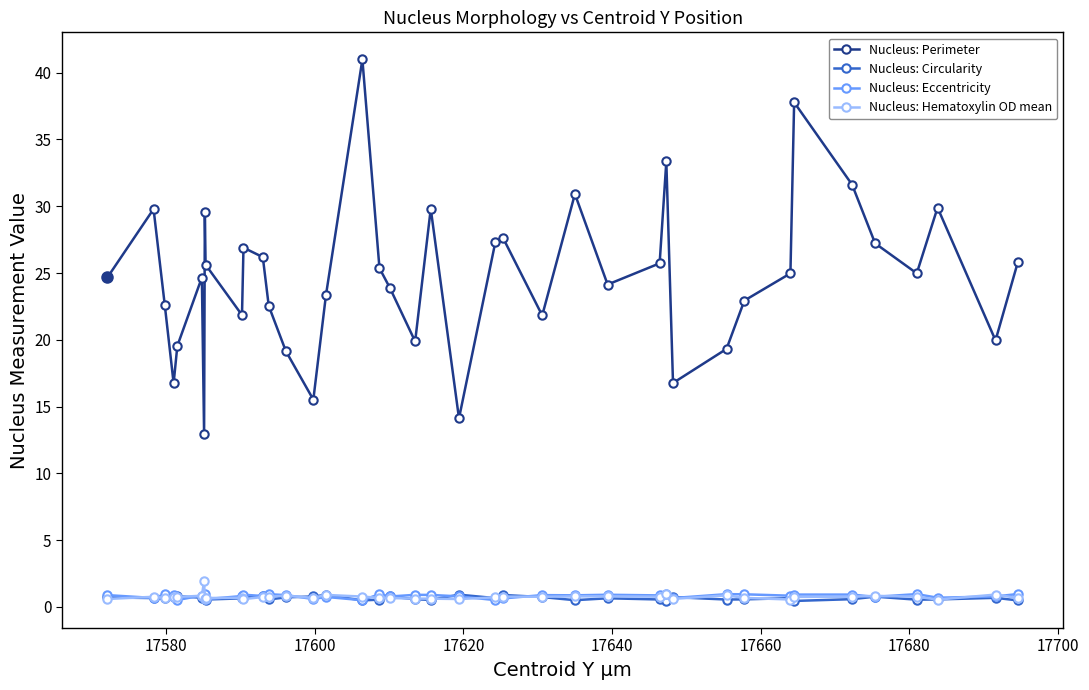

Is this an area chart (filled region under the line)?

No